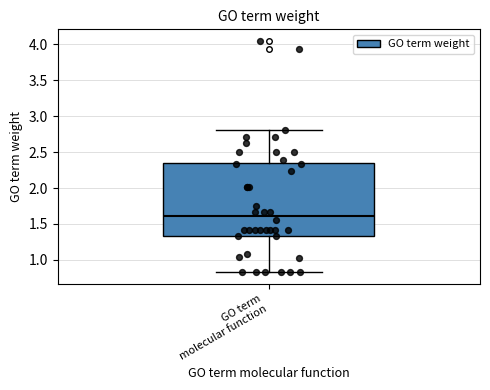

Where does the median line of the box for GO term molecular function sit on the y-axis? The values are not printed on the chart, so give them approximately, as read against the axis.

1.60